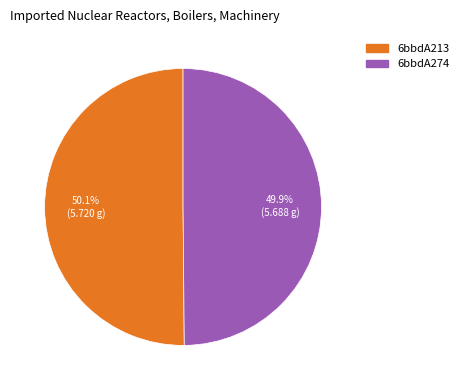

Approximately how many times larger is the value at 6bbdA274 compared to 6bbdA213?

1.0